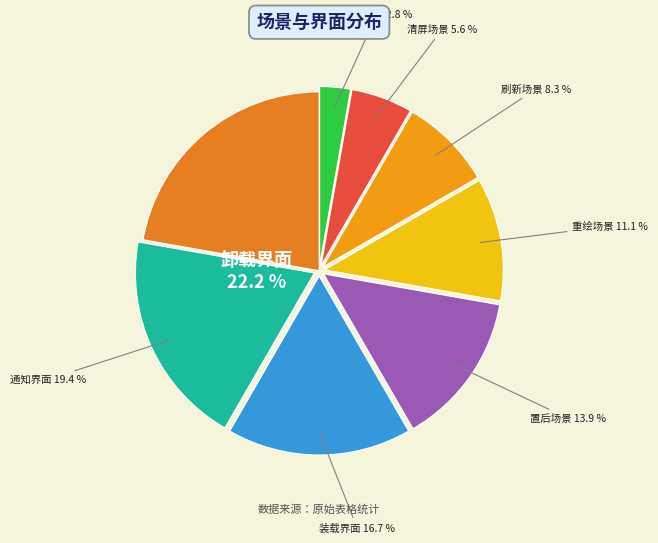

What is the smallest slice in the pie chart?

置顶场景